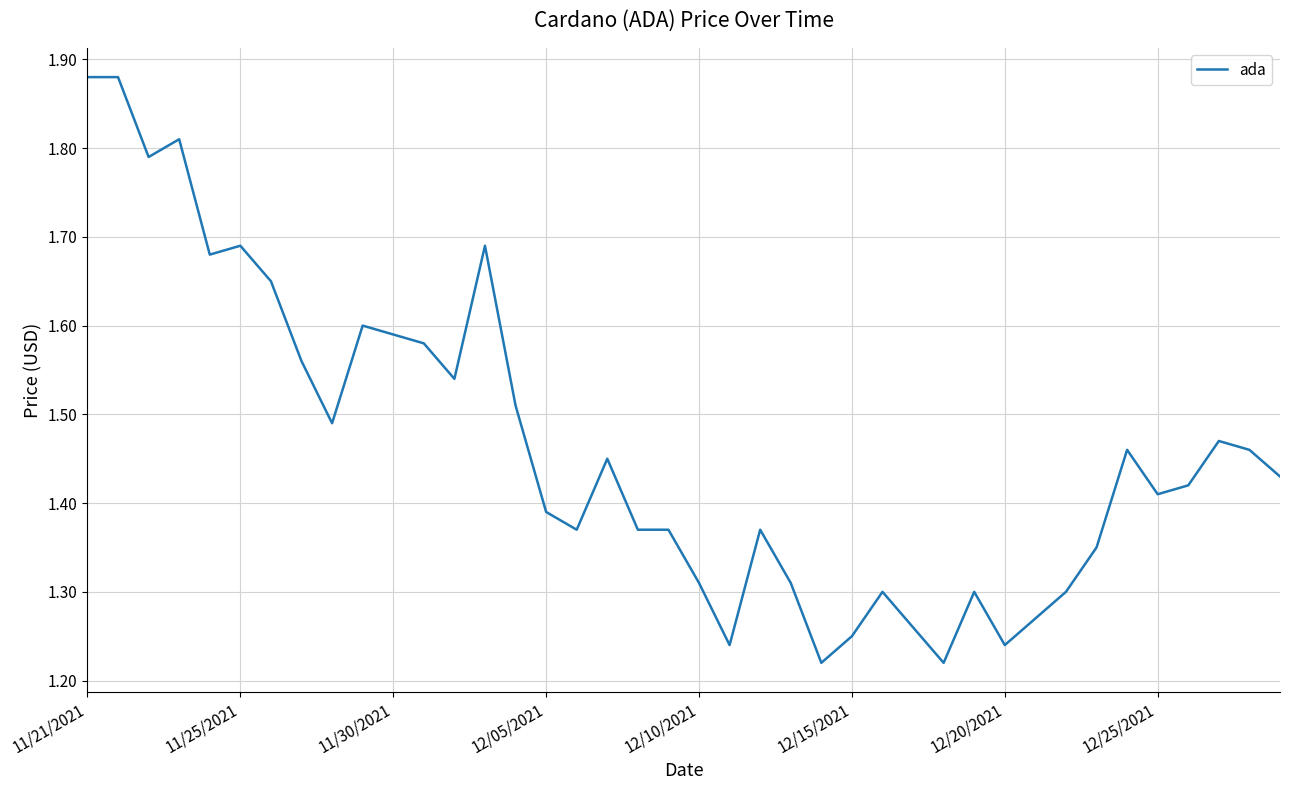

What is the difference between the maximum and minimum values?

0.7